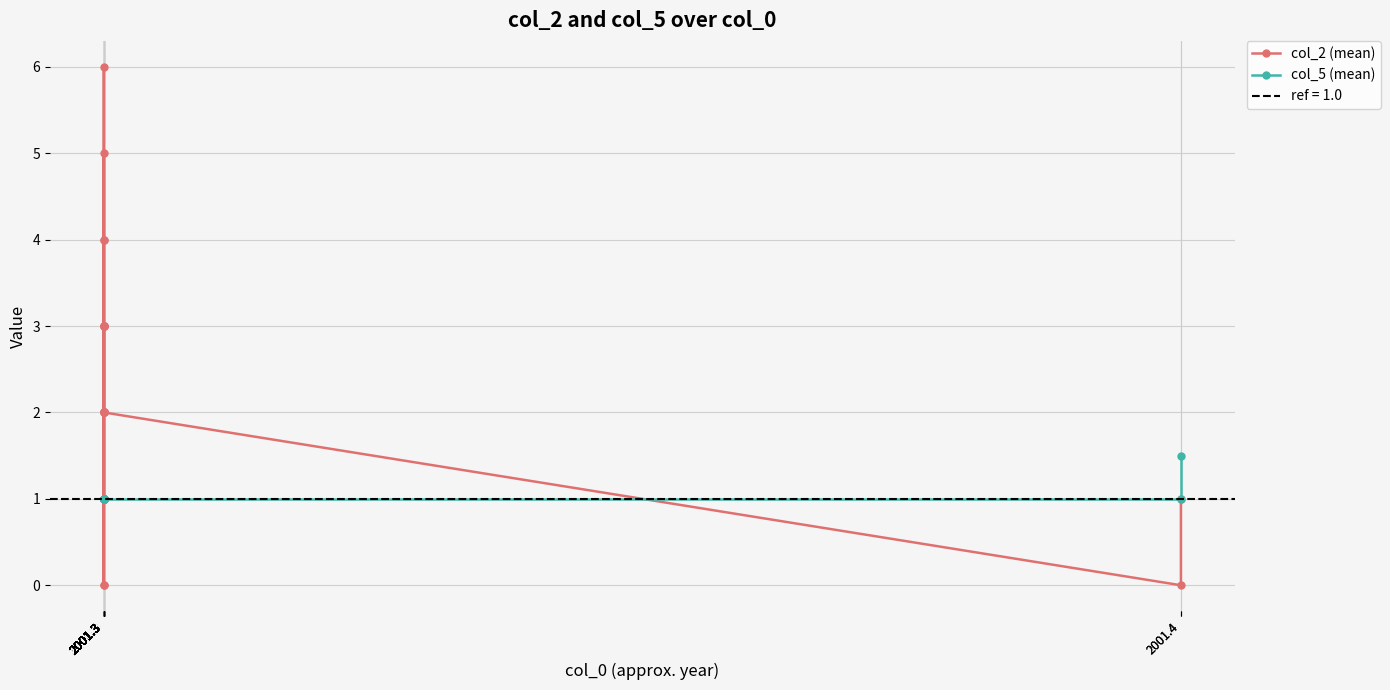

Between 2001.3 and 2001.3, which series saw the biggest shift?

col_2 (mean)